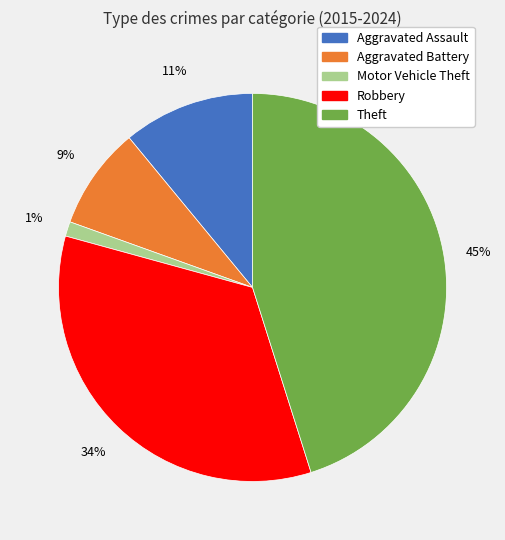

To the nearest percent, what portion does Motor Vehicle Theft represent?

1%